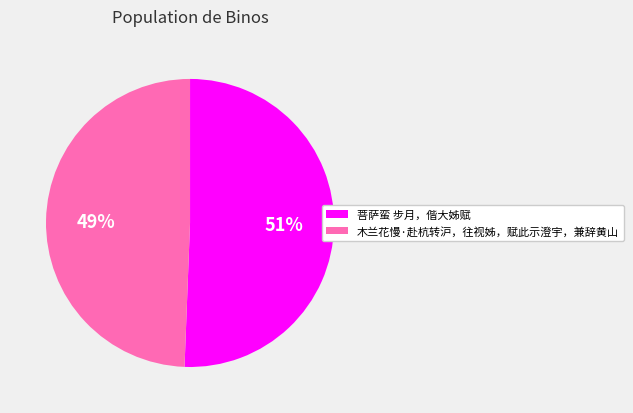

Is the sum of 菩萨蛮 步月，偕大姊赋 and 木兰花慢·赴杭转沪，往视姊，赋此示澄宇，兼辞黄山 greater than half?

Yes